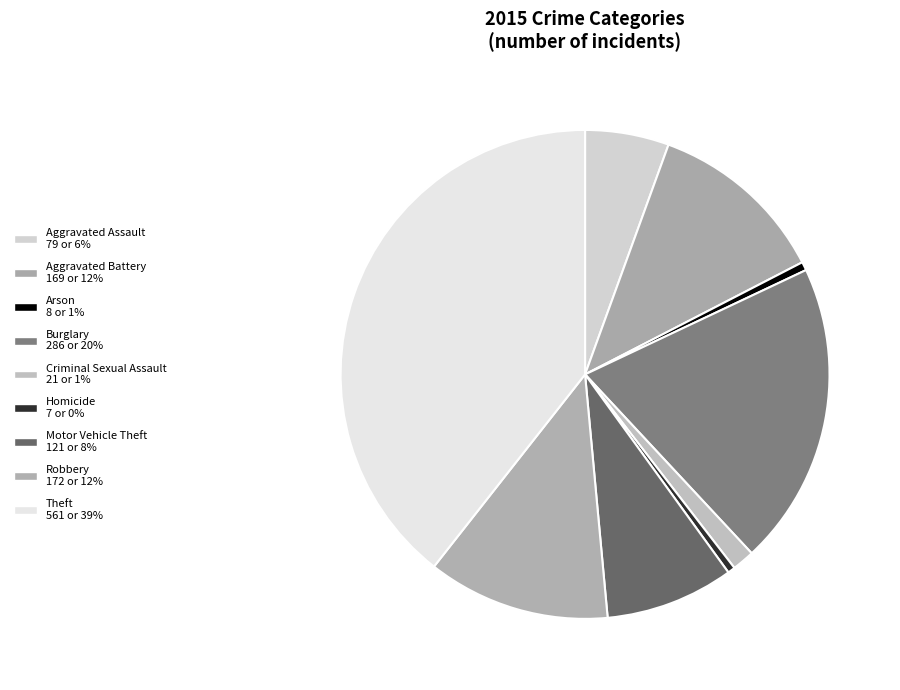

How many segments does this pie chart have?

9